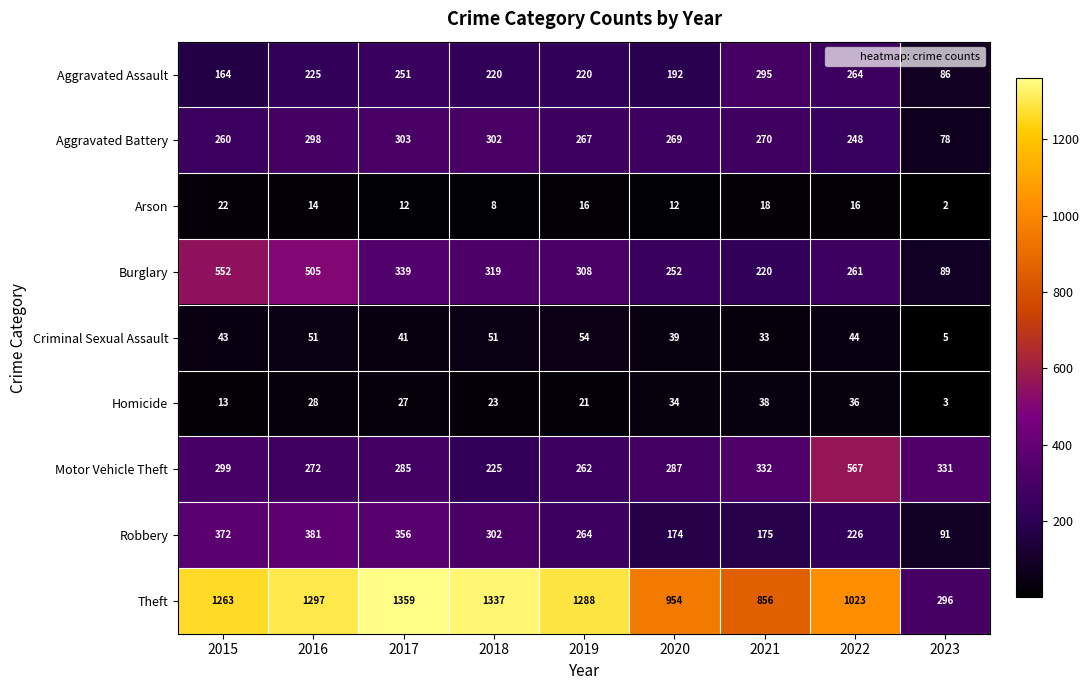

Count the number of categories in the chart.

9